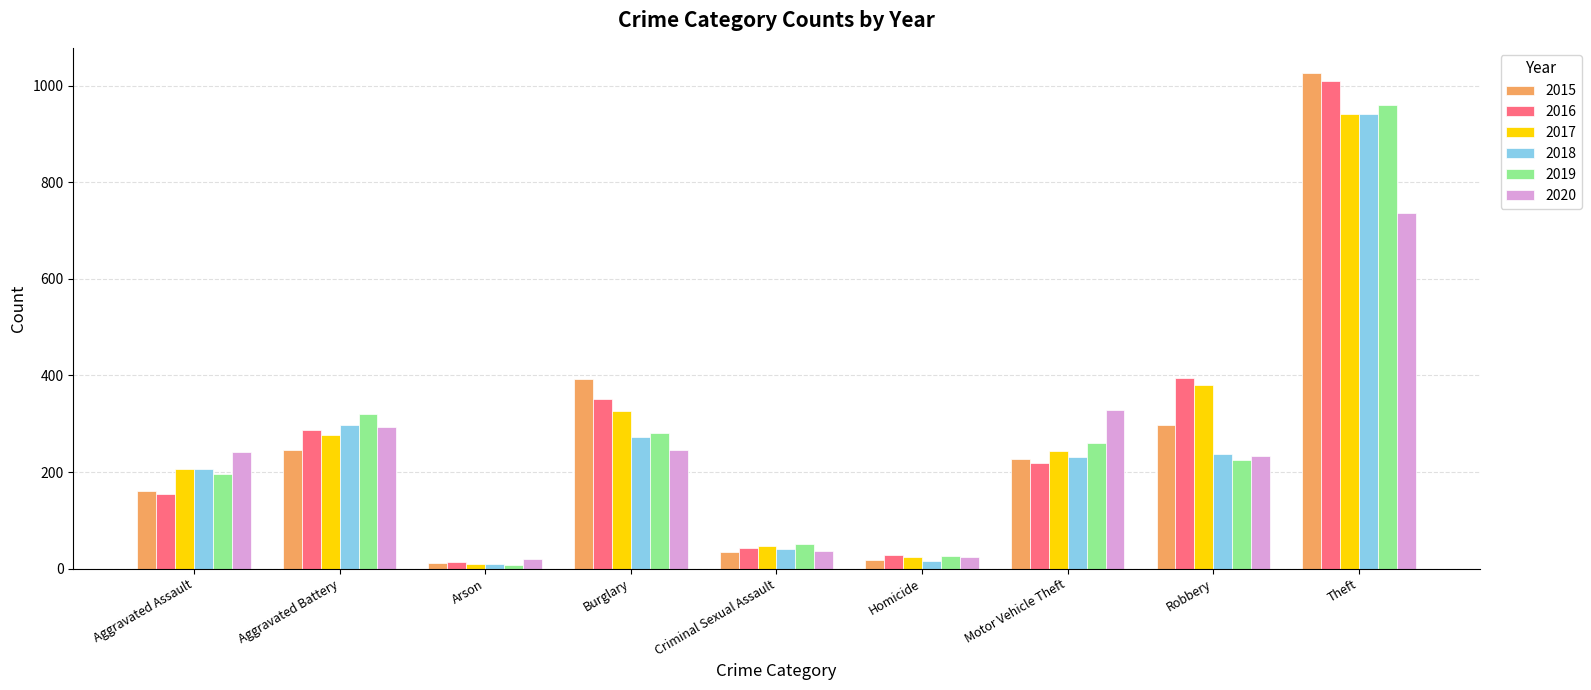

What is the total value across all series at Motor Vehicle Theft?

1509